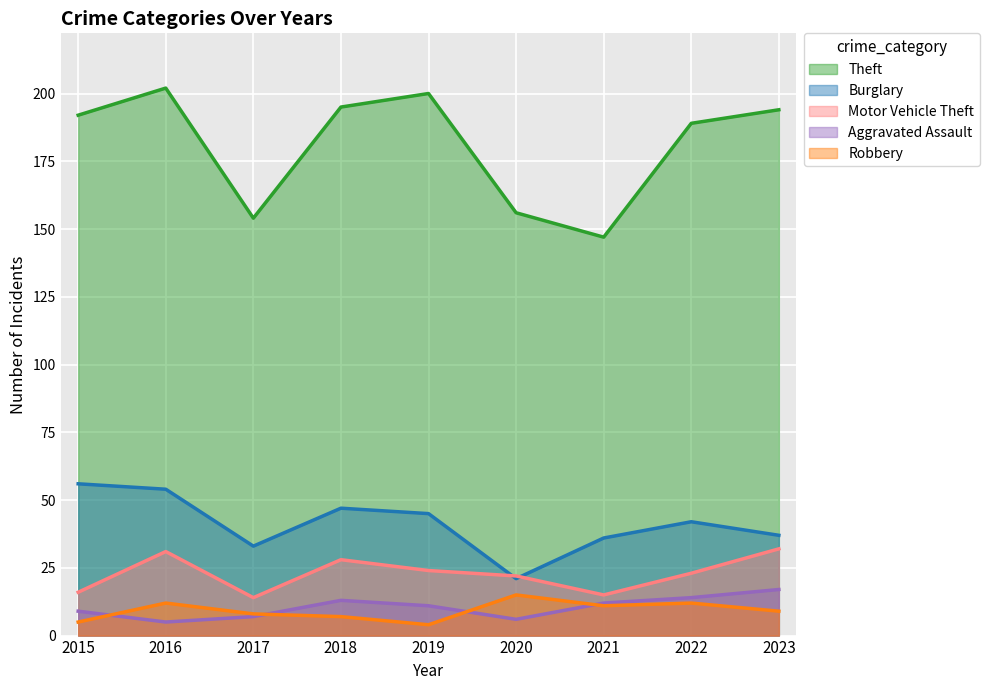

Is the value of Motor Vehicle Theft at 2023 greater than the value of Aggravated Assault at 2018?

Yes